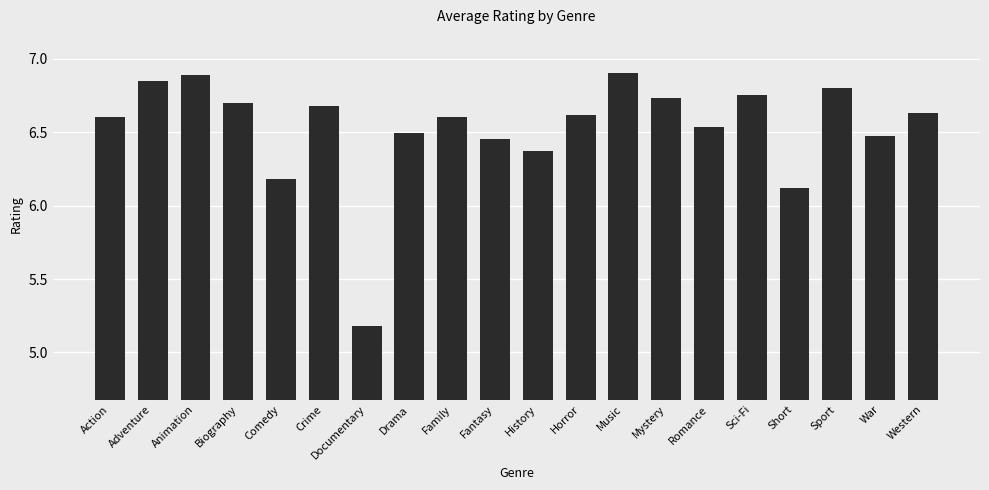

Is it true that the value at Adventure is 6.8?

True